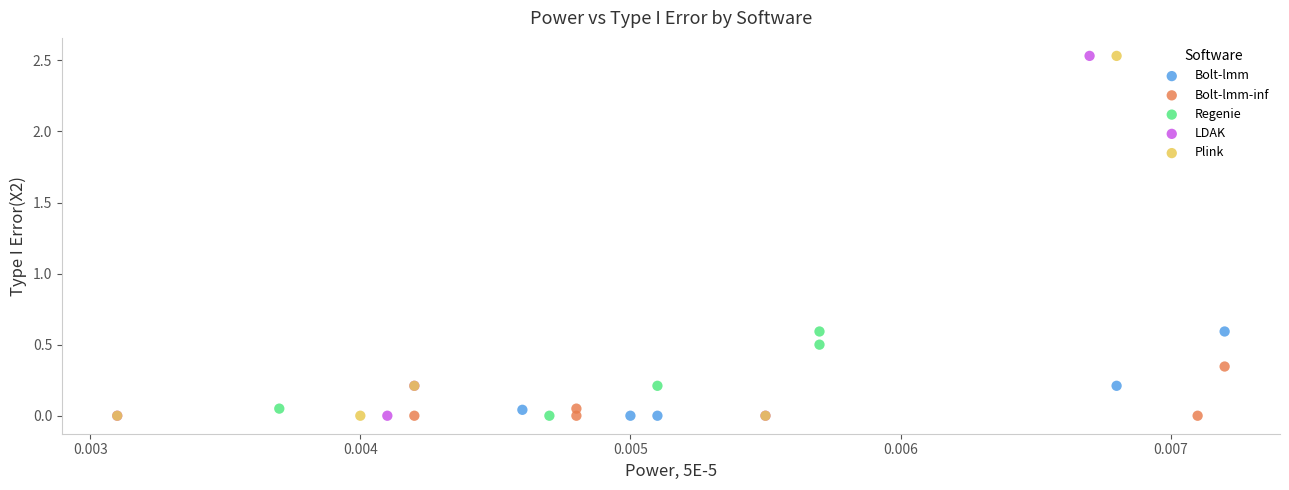

Which series has the widest spread of Y values?

LDAK